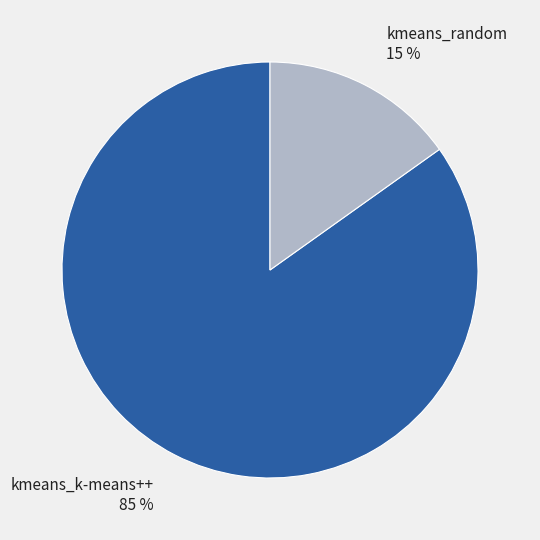

Which has a higher value, kmeans_random or kmeans_k-means++?

kmeans_k-means++